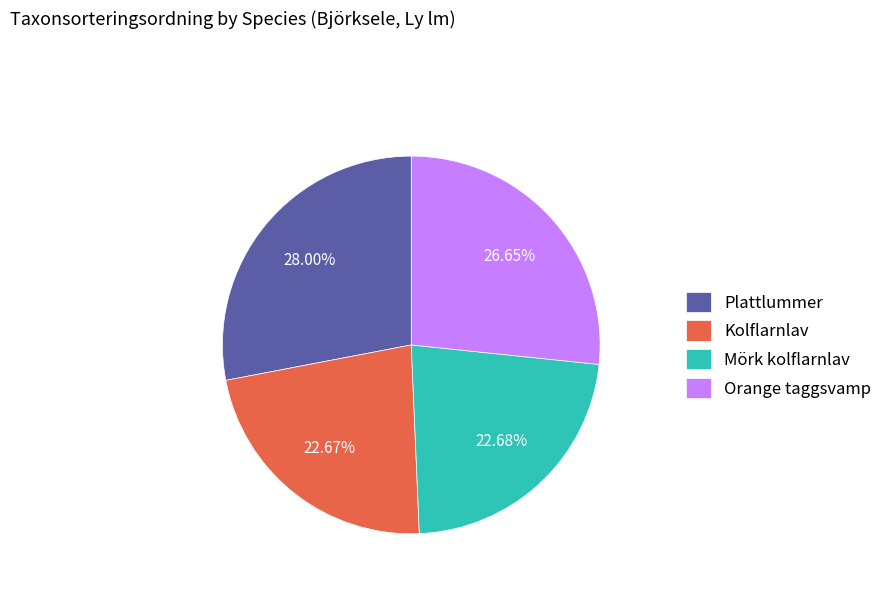

What percentage is the Kolflarnlav slice, to the nearest percent?

23%